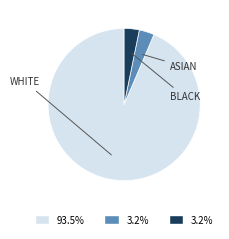

Is there a majority slice in this chart?

Yes